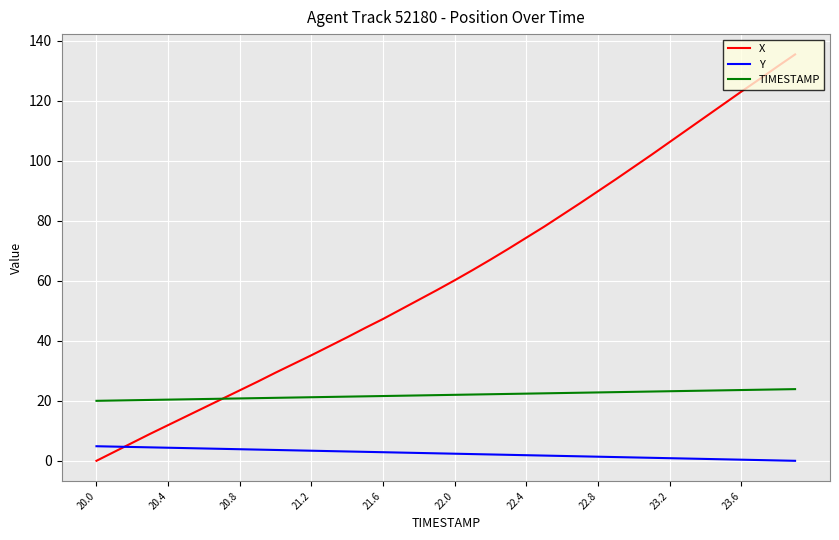

True or false: Y and TIMESTAMP intersect in this chart.

False